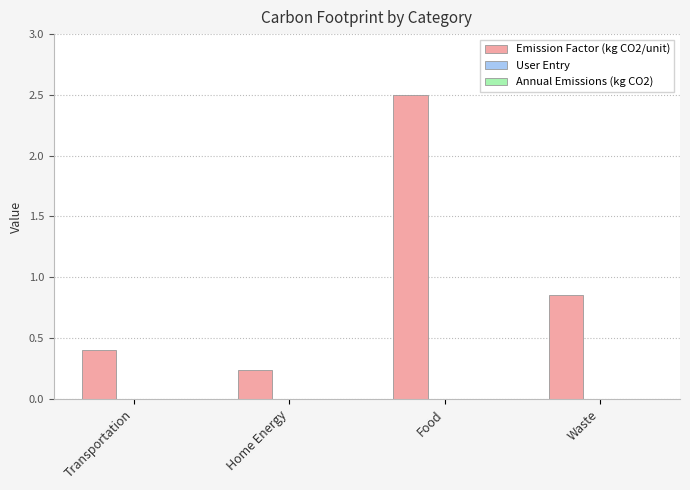

What is the greatest value displayed?

2.5